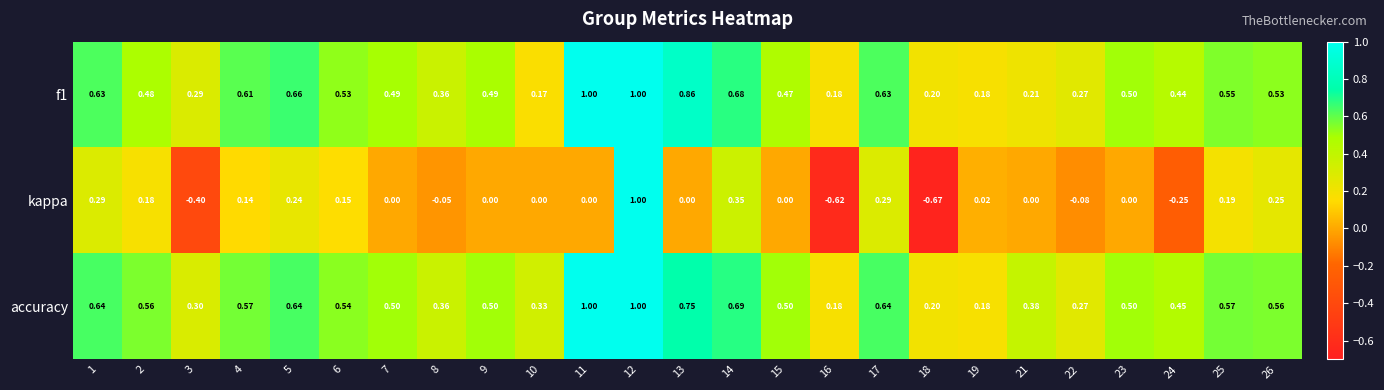

At which category is the sum across all series the highest?

12